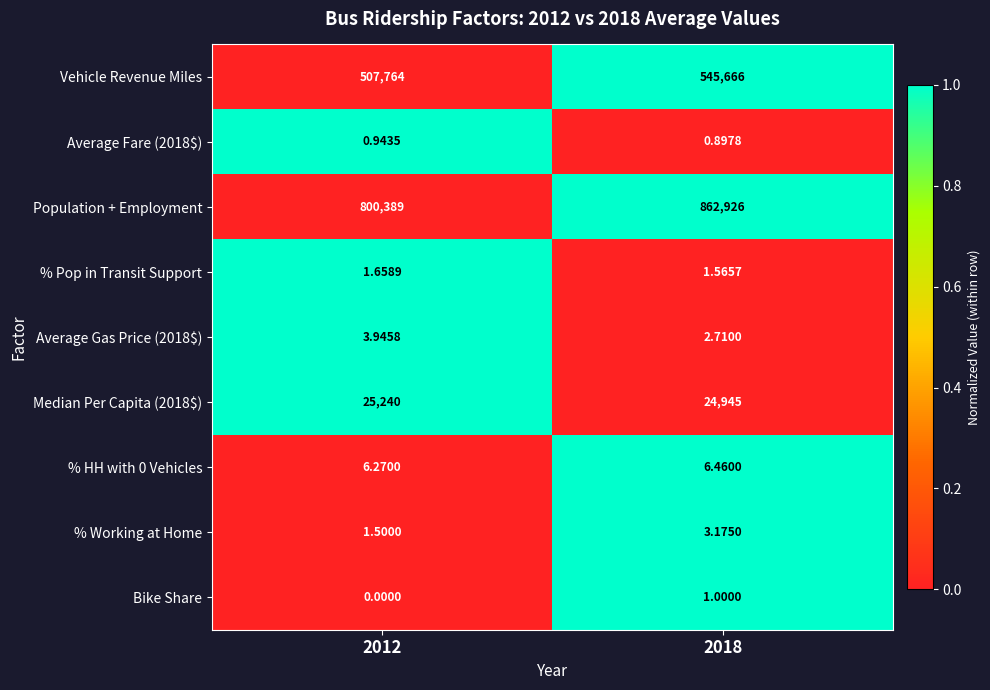

Which series has the widest spread of values?

Population + Employment